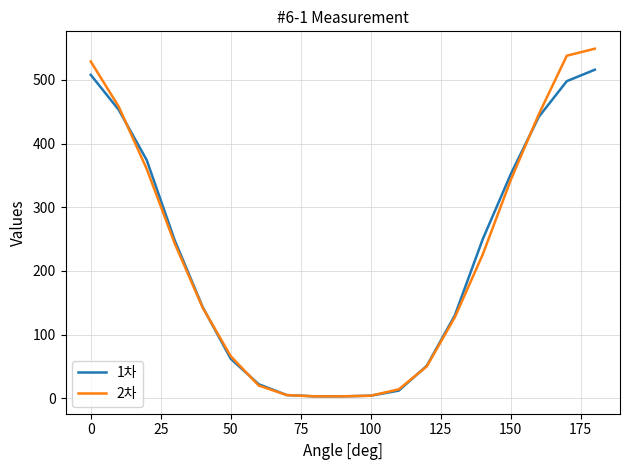

True or false: 2차 has more than 1 points higher than both neighbors.

False